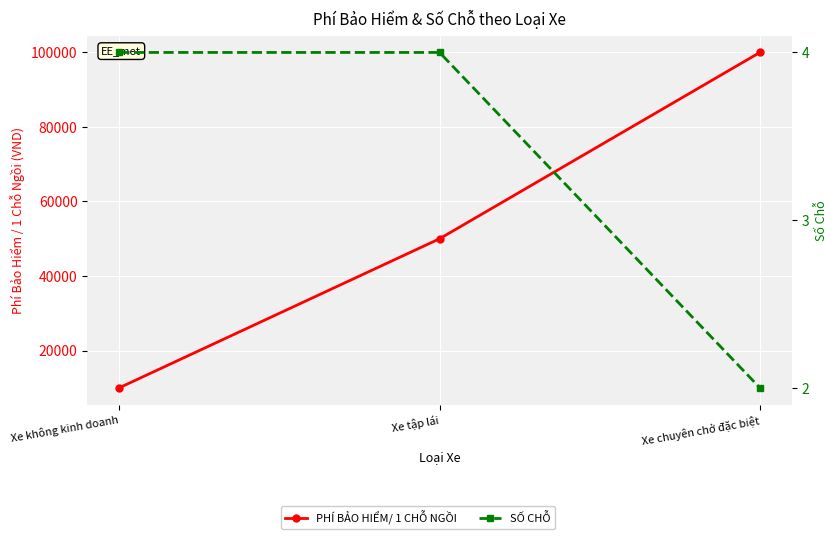

Reading left to right, transcribe all the data shown in this chart.

PHÍ BẢO HIỂM/ 1 CHỖ NGỒI: Xe không kinh doanh=10000	Xe tập lái=50000	Xe chuyên chở đặc biệt=100000
SỐ CHỖ: Xe không kinh doanh=4	Xe tập lái=4	Xe chuyên chở đặc biệt=2